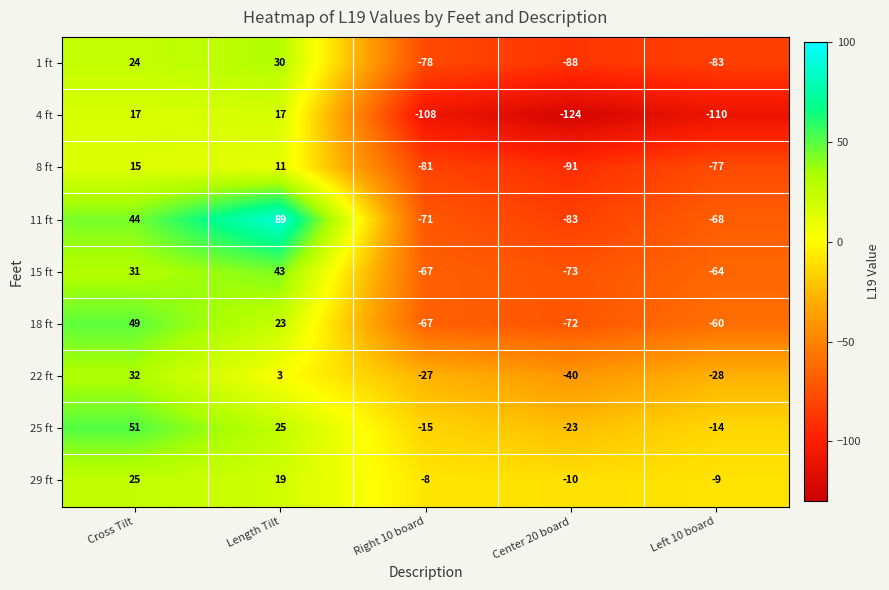

What is the spread (max minus min) of values at Cross Tilt?

36